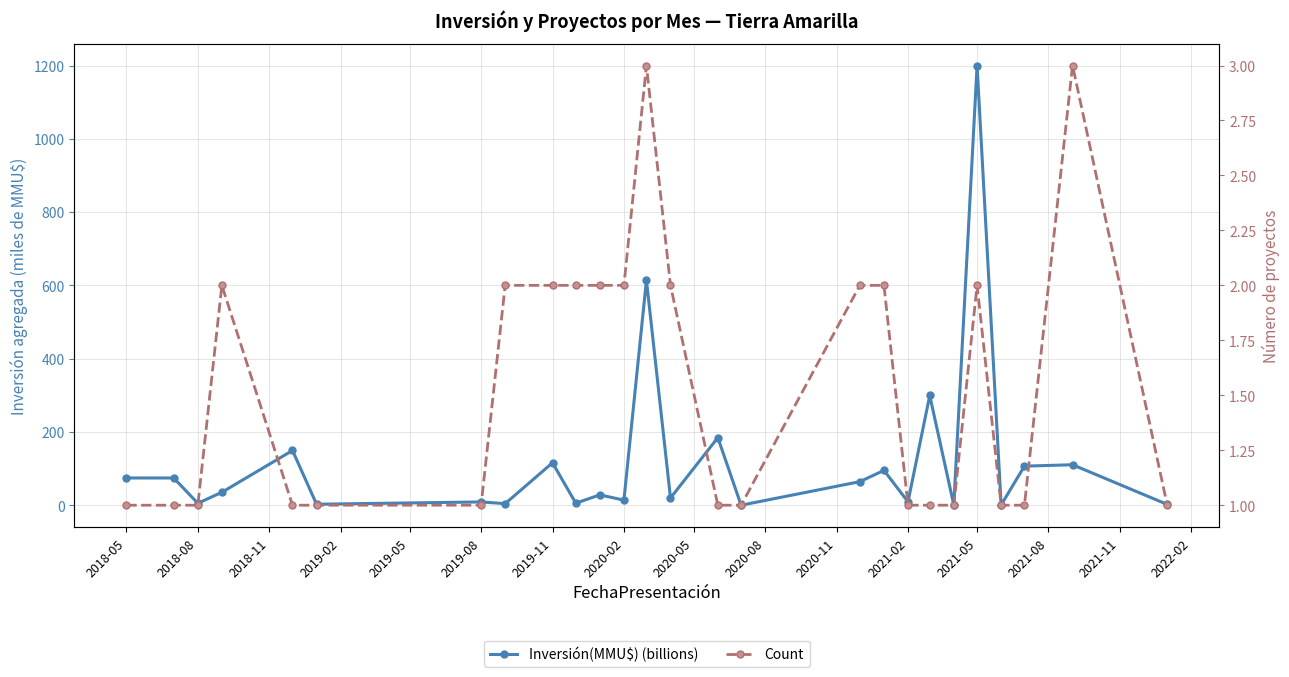

Reading left to right, transcribe all the data shown in this chart.

Inversión(MMU$) (billions): 75.0	75.0	6.0	36.0	150.0	3.4	9.7	5.0	116.4	6.2	29.0	14.5	614.5	20.5	185.0	0.8	65.0	95.8	10.0	300.0	1.4	1200.0	1.4	107.3	111.1	2.9
Count: 1.0	1.0	1.0	2.0	1.0	1.0	1.0	2.0	2.0	2.0	2.0	2.0	3.0	2.0	1.0	1.0	2.0	2.0	1.0	1.0	1.0	2.0	1.0	1.0	3.0	1.0